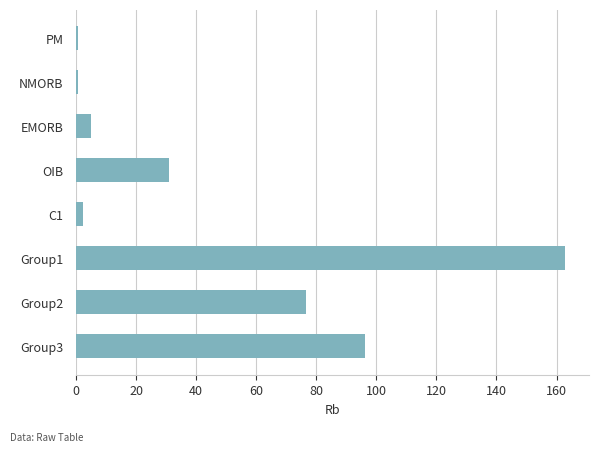

What is the average value?

46.9